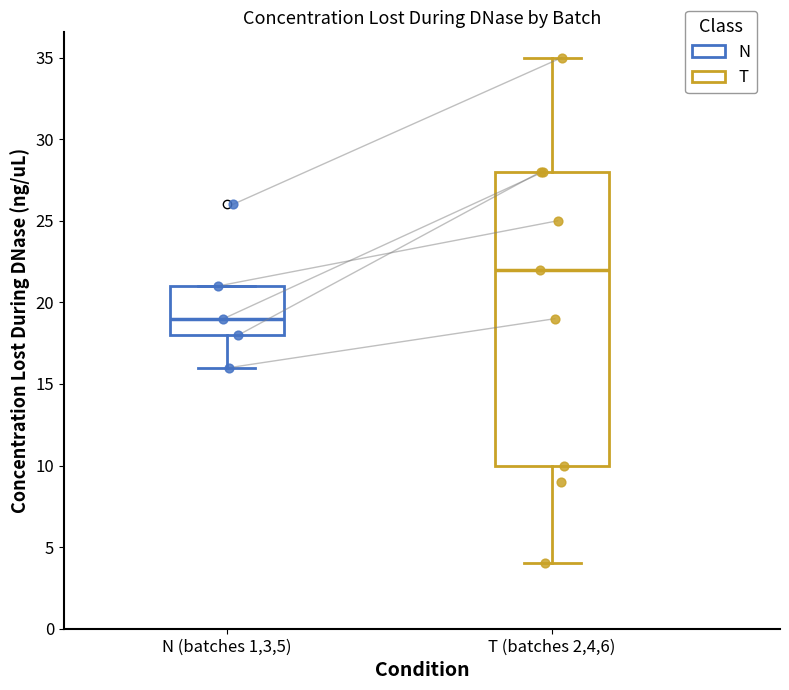

Reading left to right, read every box against the y-axis: the position of its median line, the range the box covers, and the ends of its whiskers. The values are not printed on the chart, so give them approximately, as read against the axis.

N (batches 1,3,5): median 19, box 18 to 21, whiskers 16 to 21
T (batches 2,4,6): median 22, box 10 to 28, whiskers 4 to 35